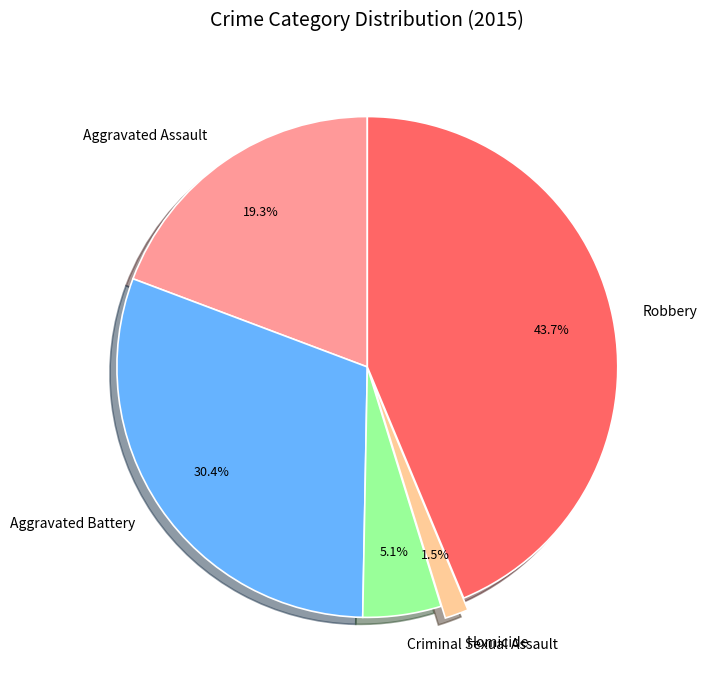

What portion of the pie excludes Criminal Sexual Assault?

94.9%